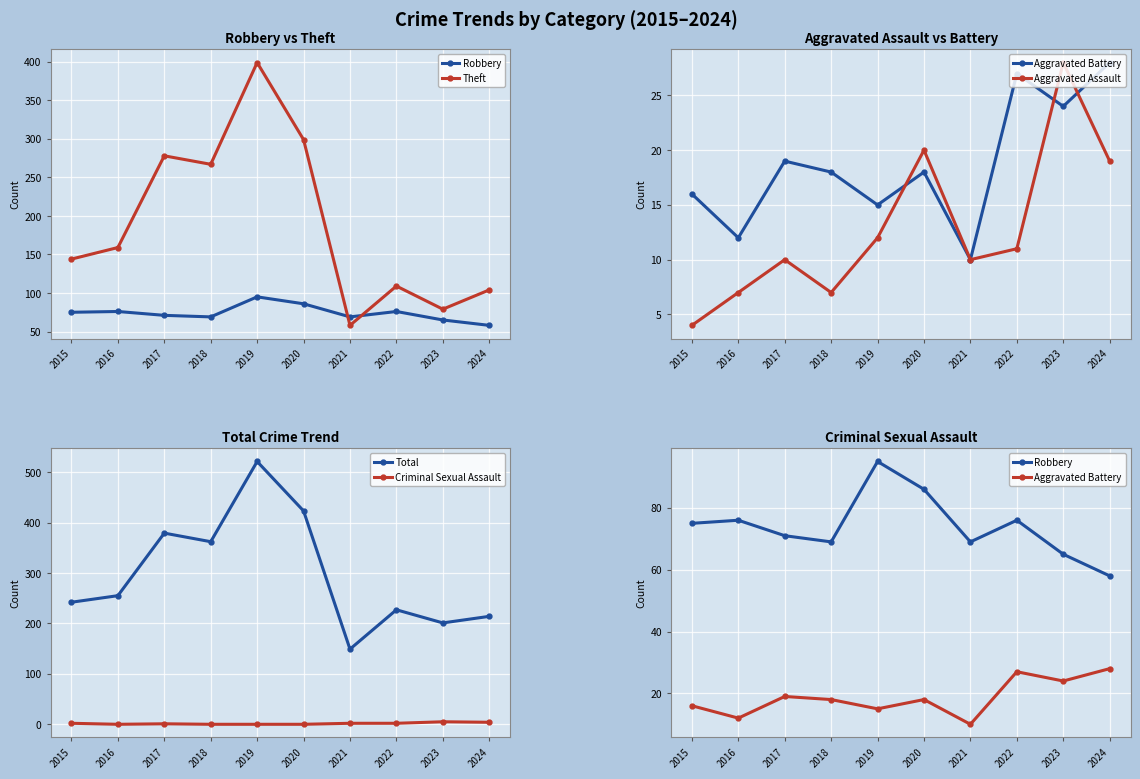

In Robbery, how many points are lower than both neighbors (excluding endpoints)?

2